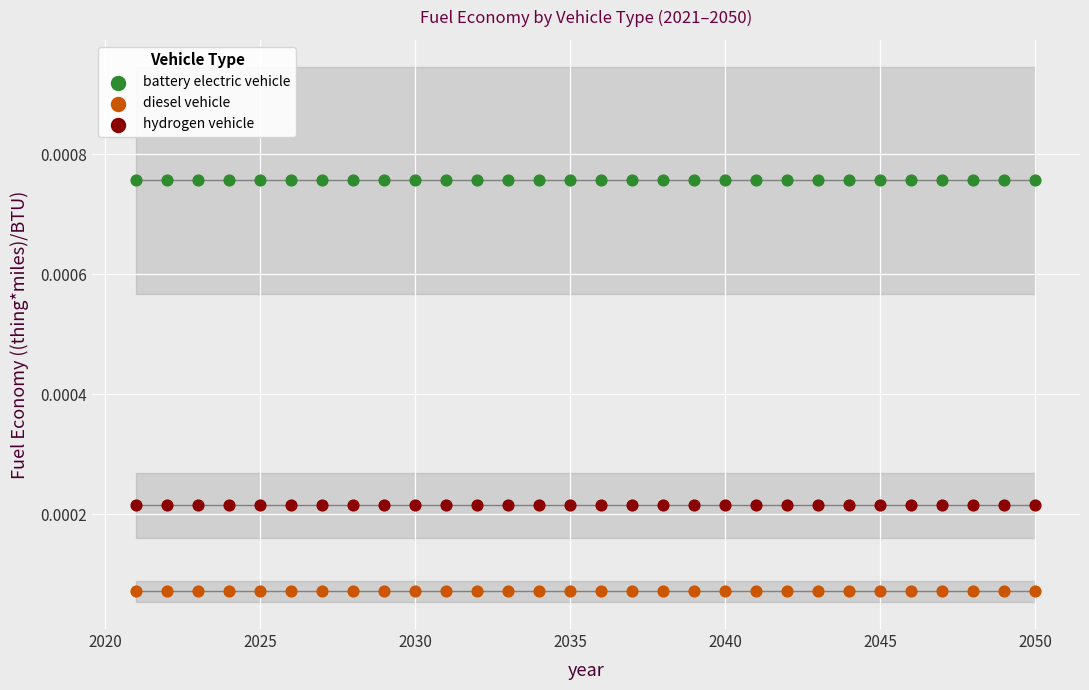

Which series reaches the maximum Y coordinate?

battery electric vehicle